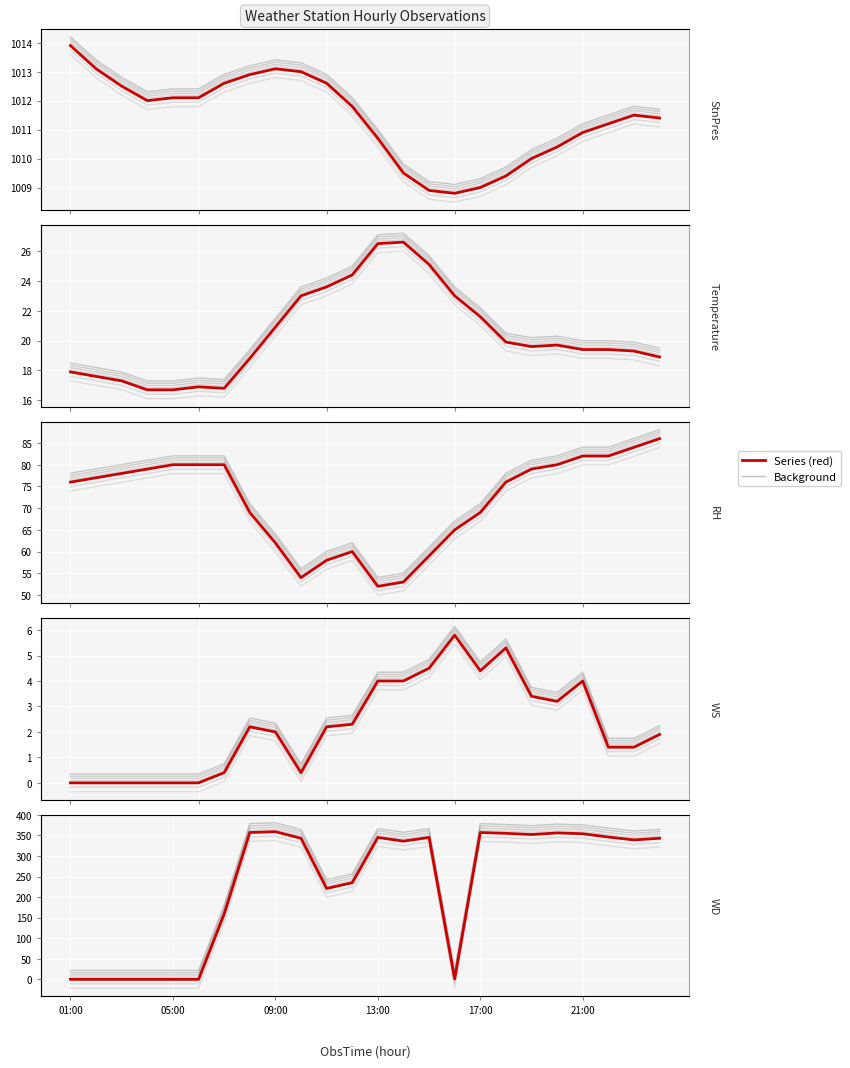

What is the value of the WD point at the 20th from the left?

356.0